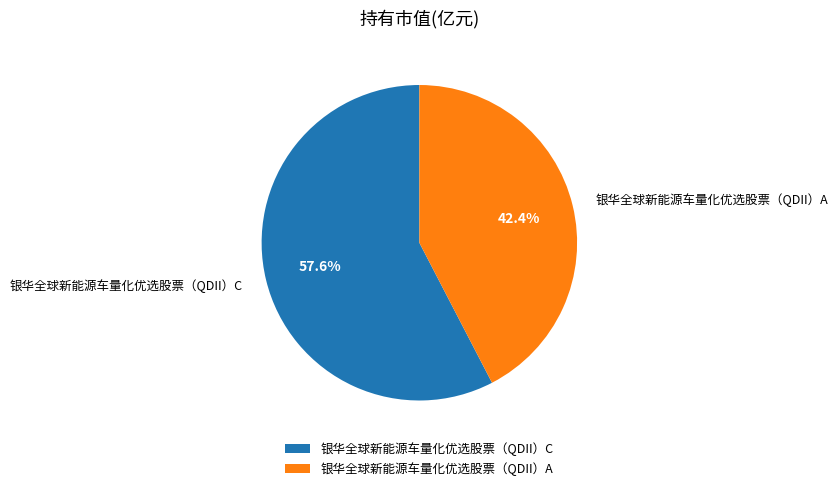

What portion of the pie excludes 银华全球新能源车量化优选股票（QDII）C?

42.4%